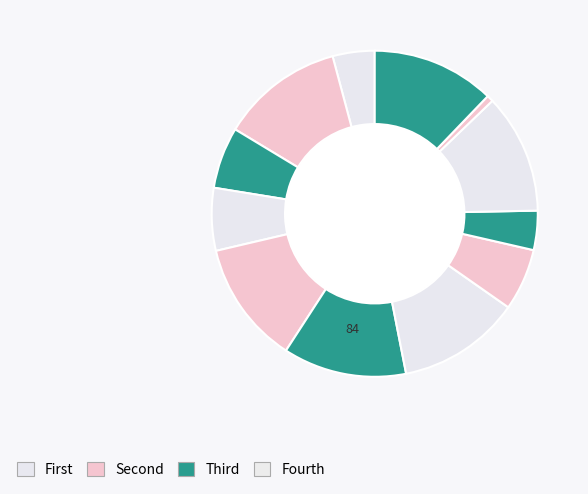

To the nearest percent, what is the difference between the largest and smallest slice percentages?

12%